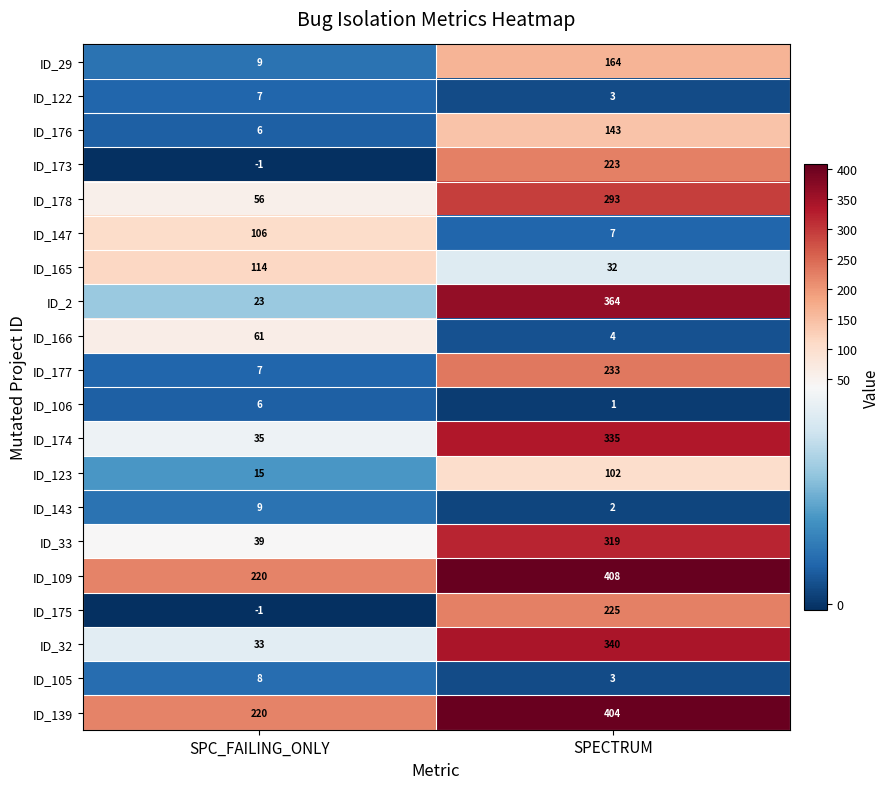

What is the average value of the ID_106 series?

4